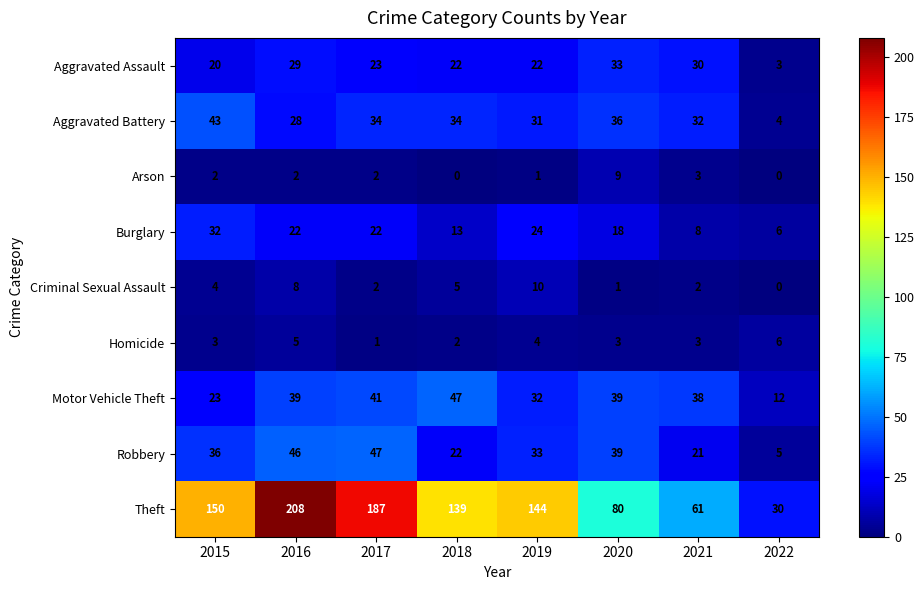

Which label corresponds to the largest value in the chart?

2016